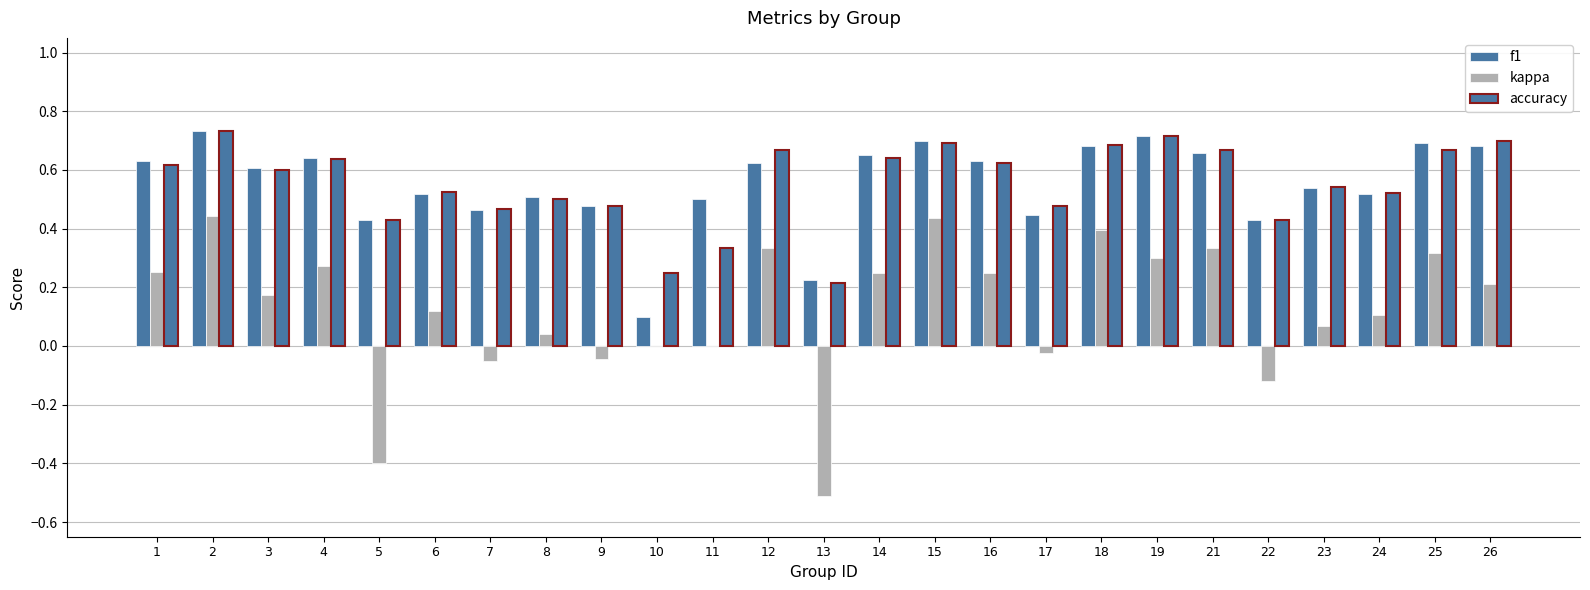

What is the smallest value displayed?

-0.5